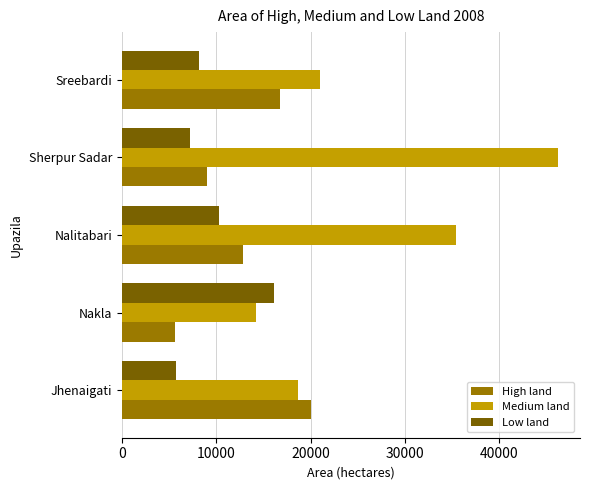

At which category is the sum across all series the highest?

Sherpur Sadar